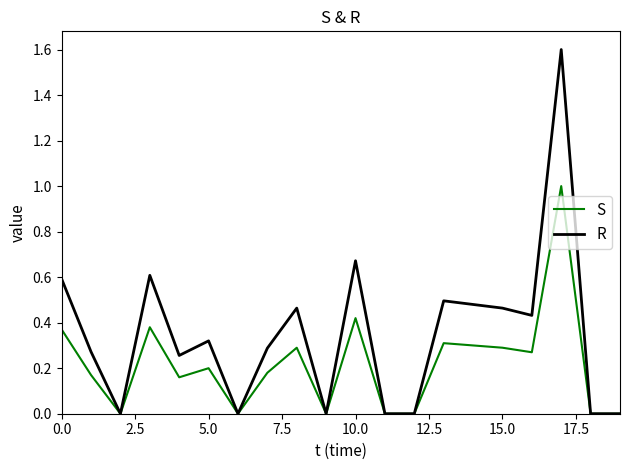

What is the maximum value for R?

1.6